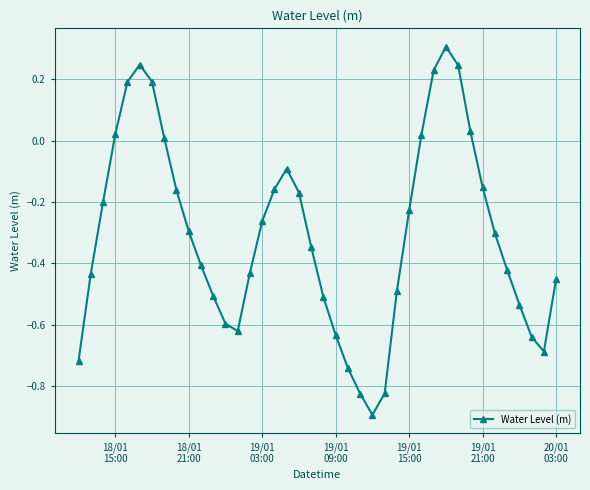

How many points are lower than both their immediate neighbors (excluding endpoints)?

3